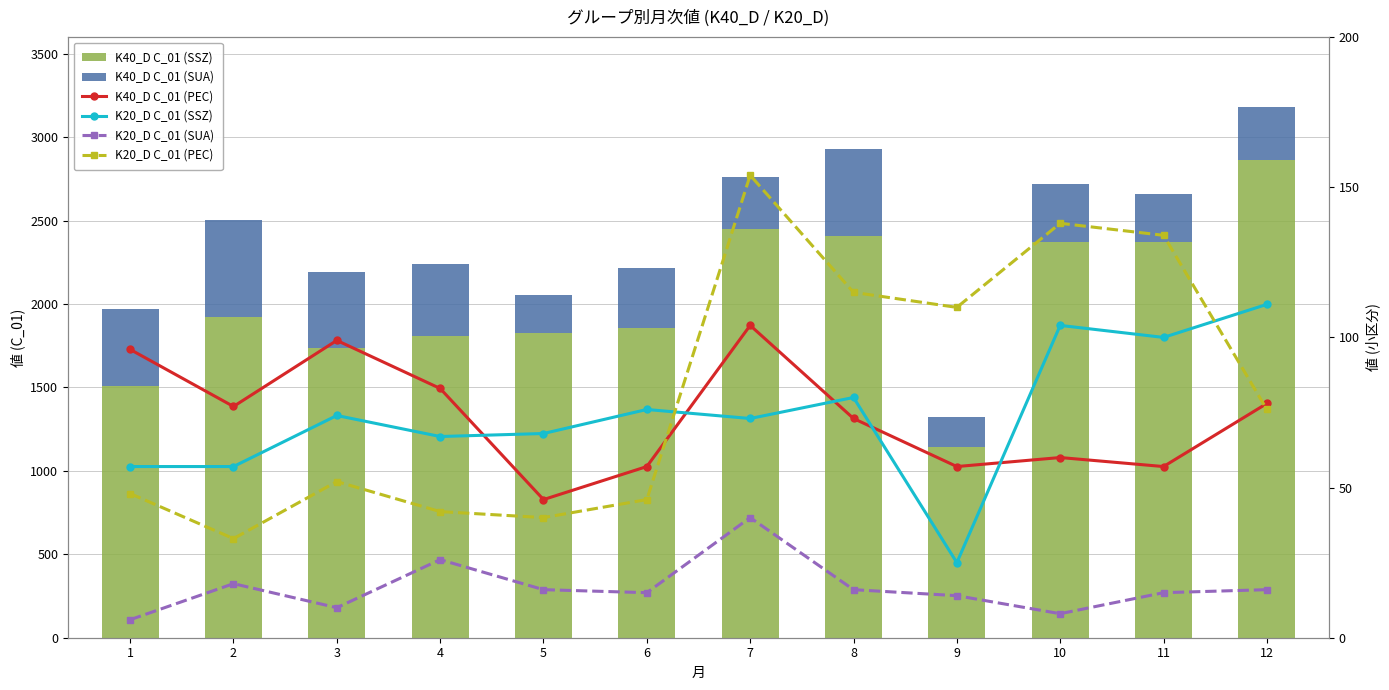

Count the number of categories in the chart.

12